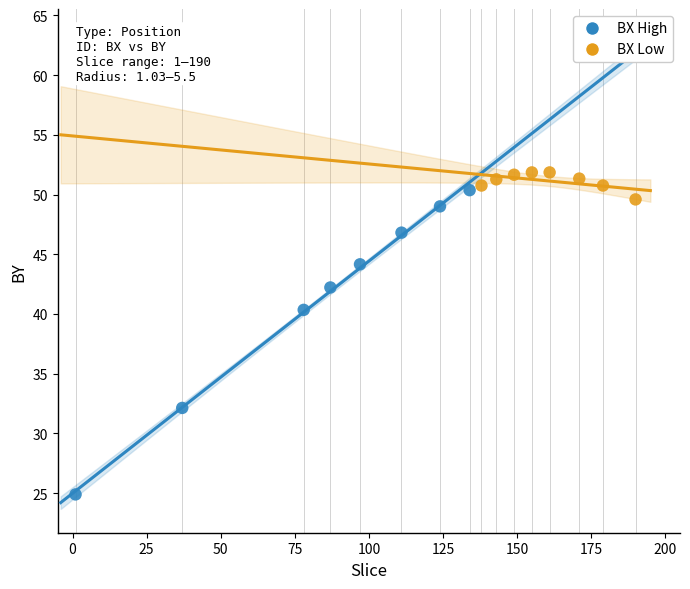

Which series reaches the maximum Y coordinate?

BX Low